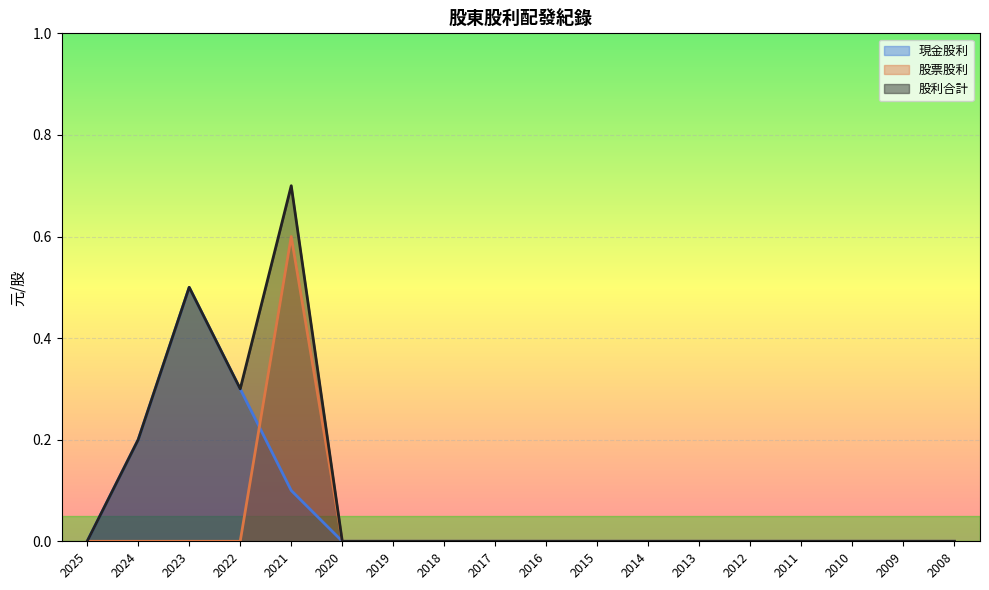

At 2022, list the series in order from largest to smallest.

現金股利, 股利合計, 股票股利